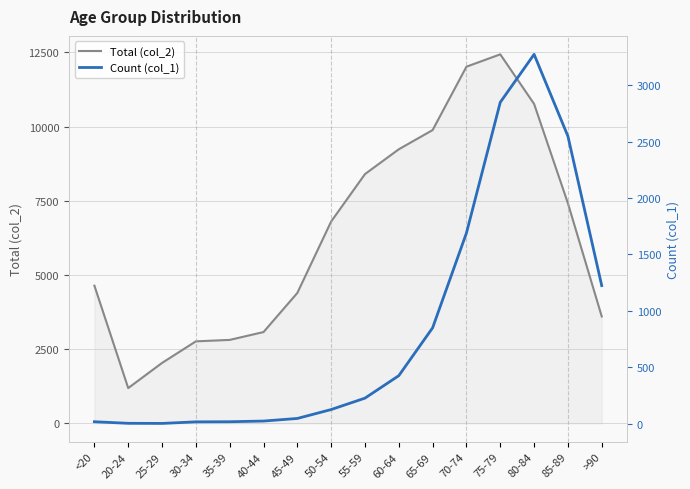

What is the sum of the Count (col_1) values at <20 and 75-79?

2866